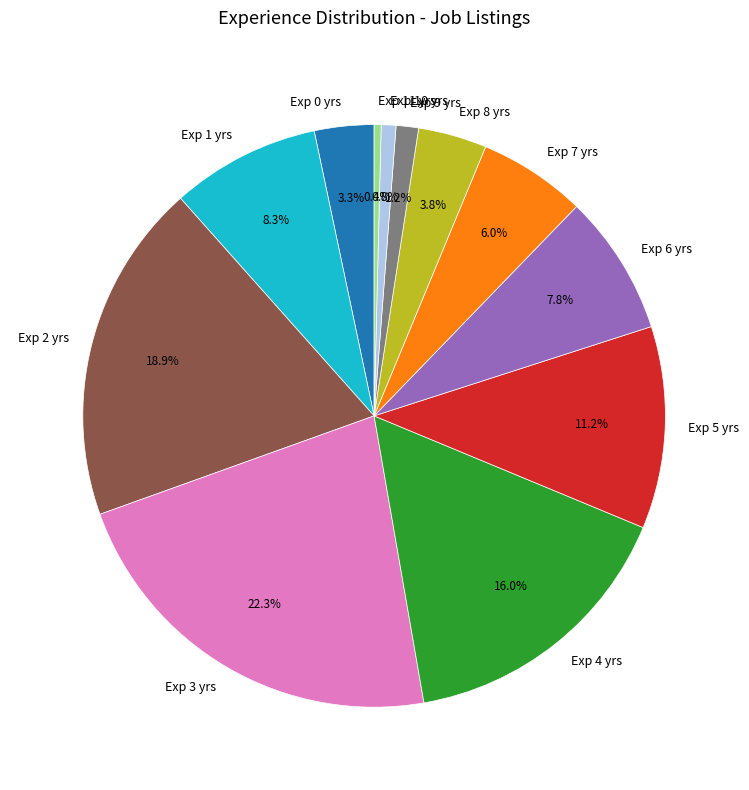

Between Exp 7 yrs and Exp 3 yrs, which is larger?

Exp 3 yrs